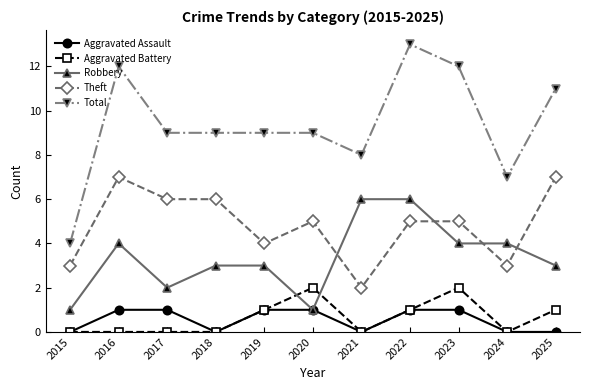

What is the value of the Robbery point at the 2nd from the left?

4